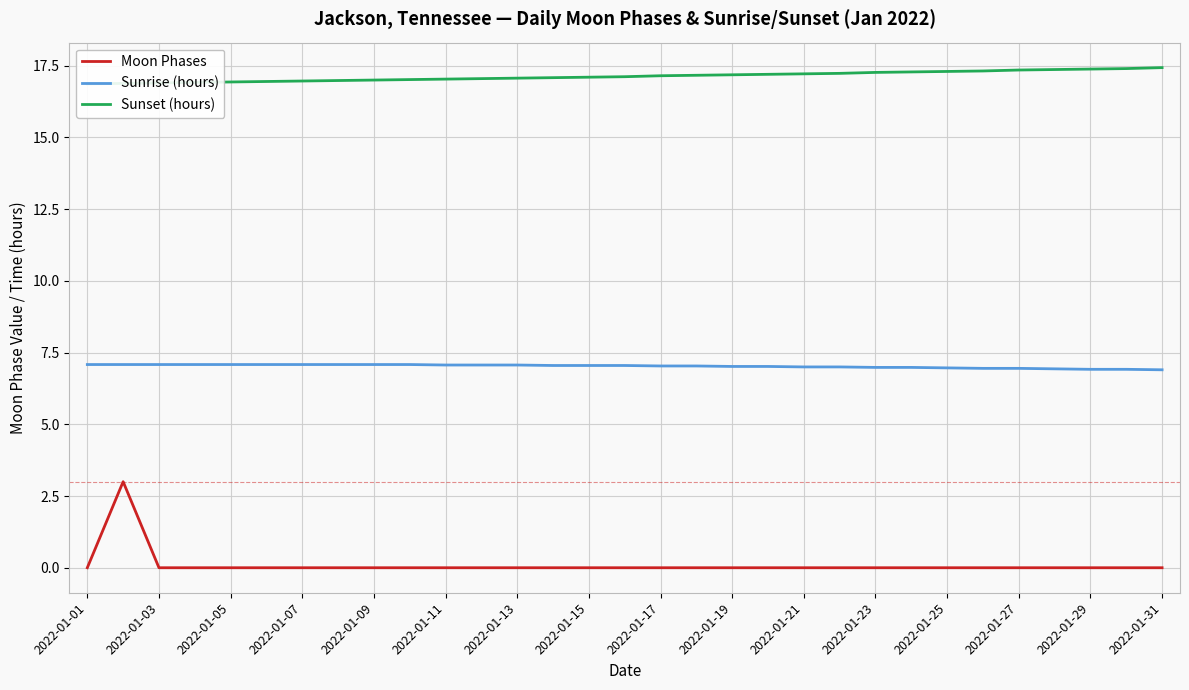

True or false: Sunrise (hours) and Moon Phases intersect in this chart.

False